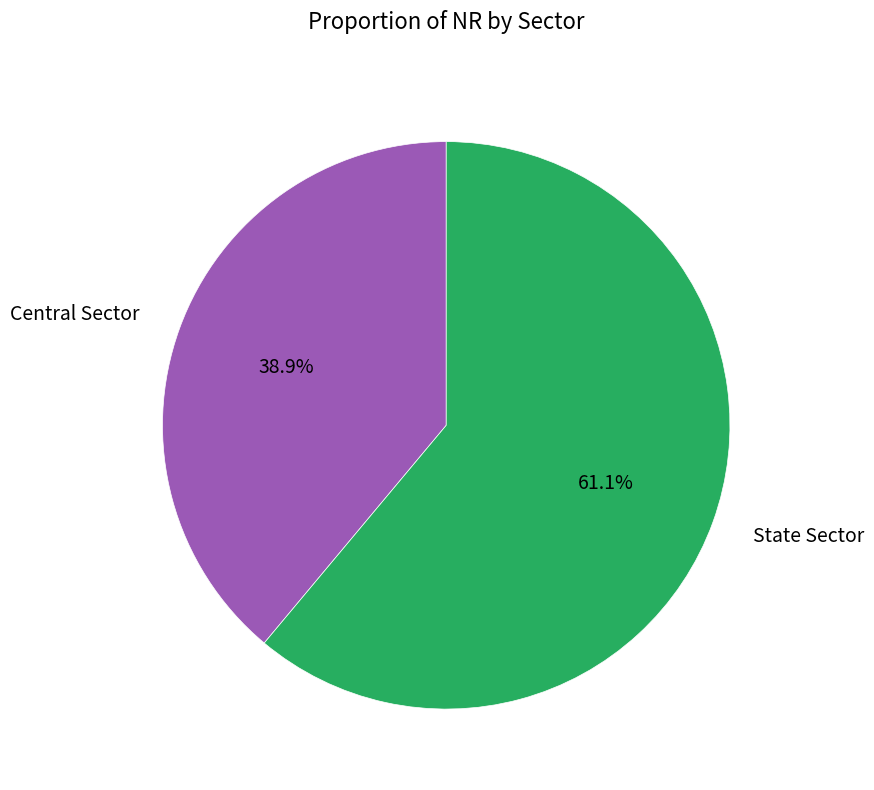

What percentage is the Central Sector slice, to the nearest percent?

39%